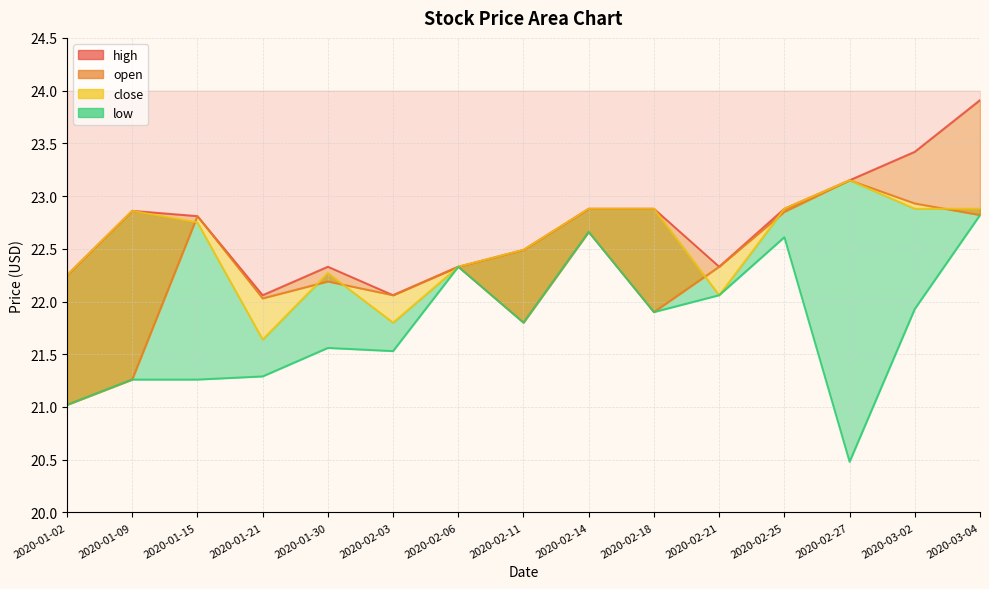

How many interior local valleys does the close series have?

3